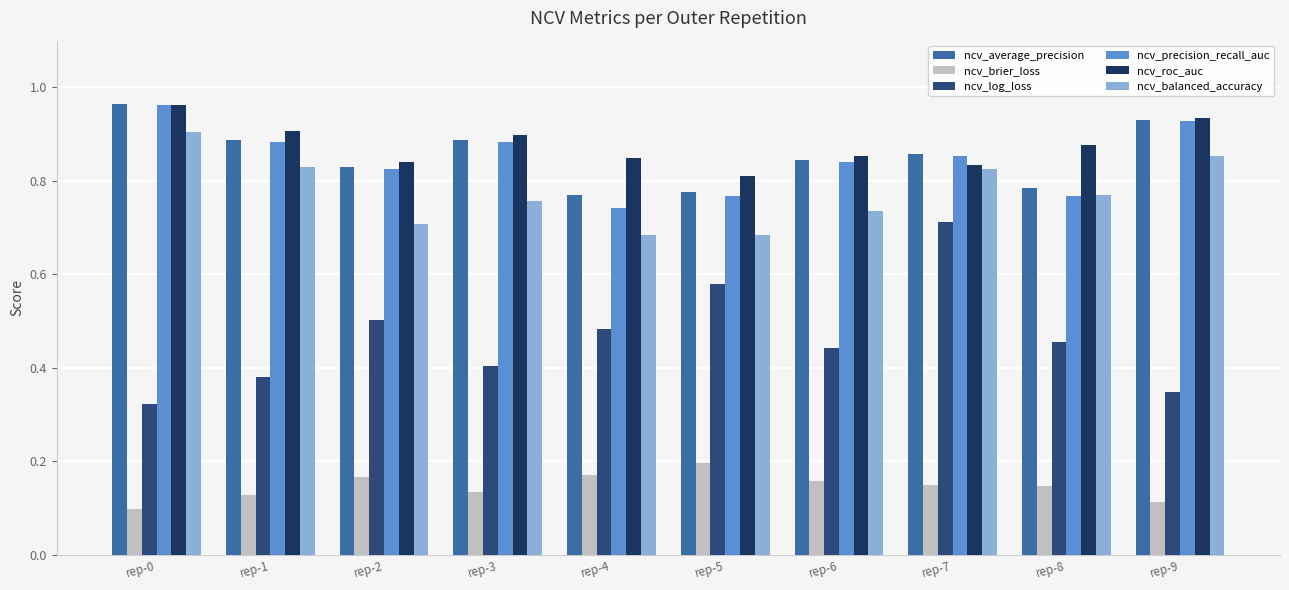

The value of ncv_brier_loss at rep-5 is 0.3. True or false?

False